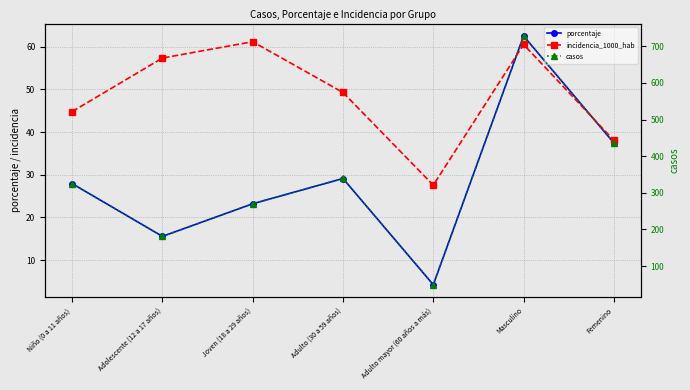

Which category has the lowest value across all series?

Adulto mayor (60 años a más)